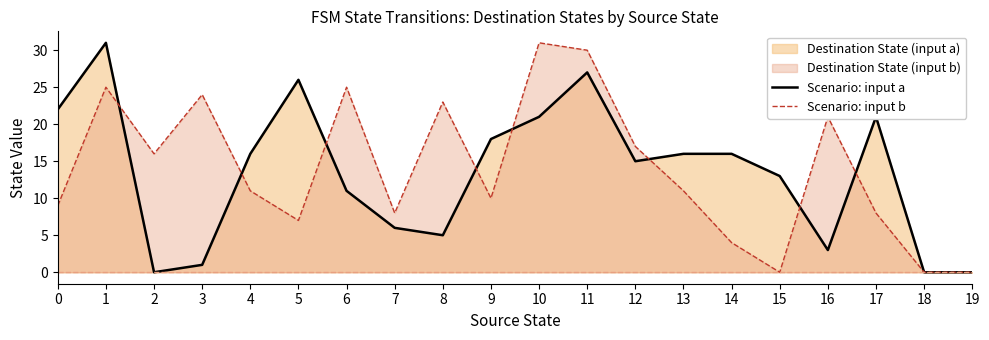

What is the value of the Scenario: input a point at the 6th from the left?

26